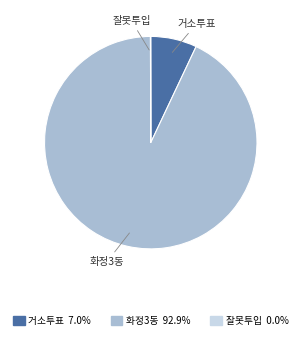

Does any single category account for the majority?

Yes